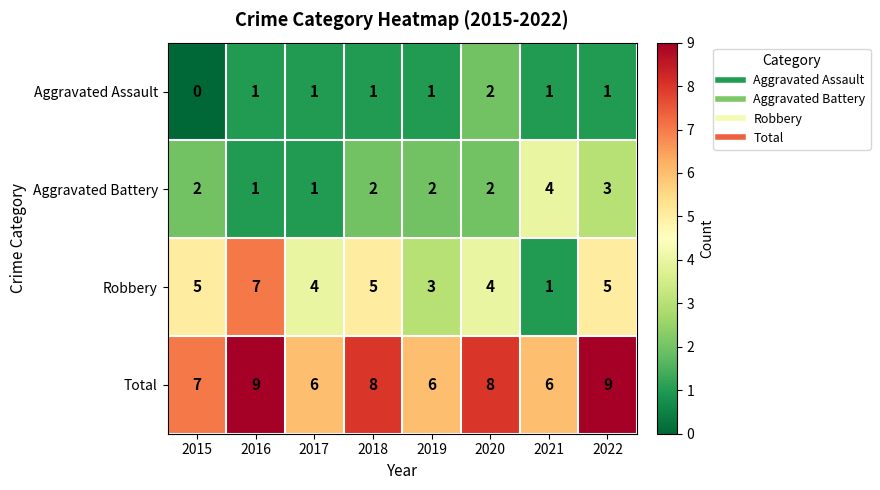

What is the approximate value of Total at 2022?

9